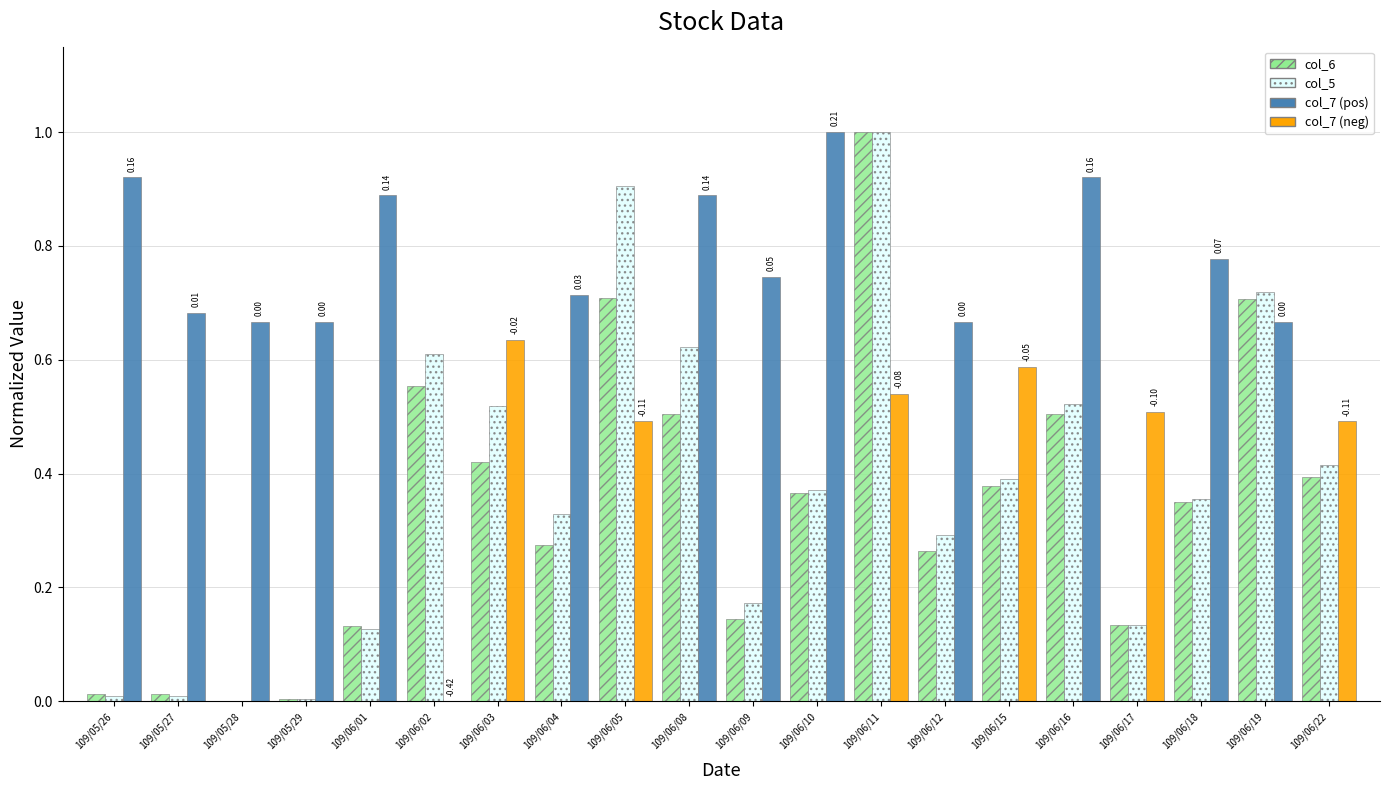

What is the total value across all series at 109/06/08?

2.0